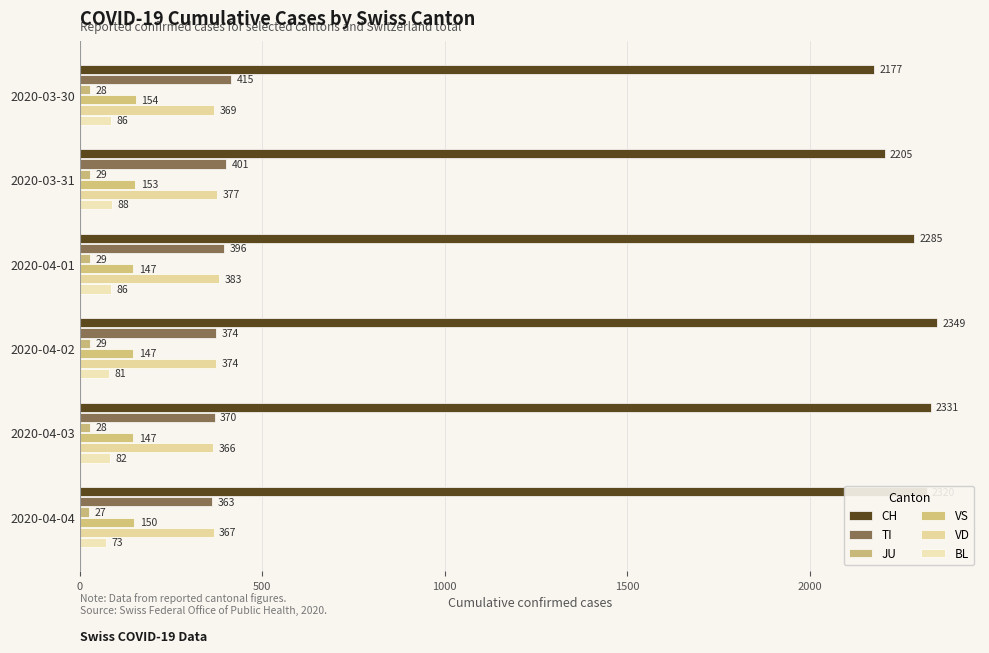

Count the number of data series in this chart.

6